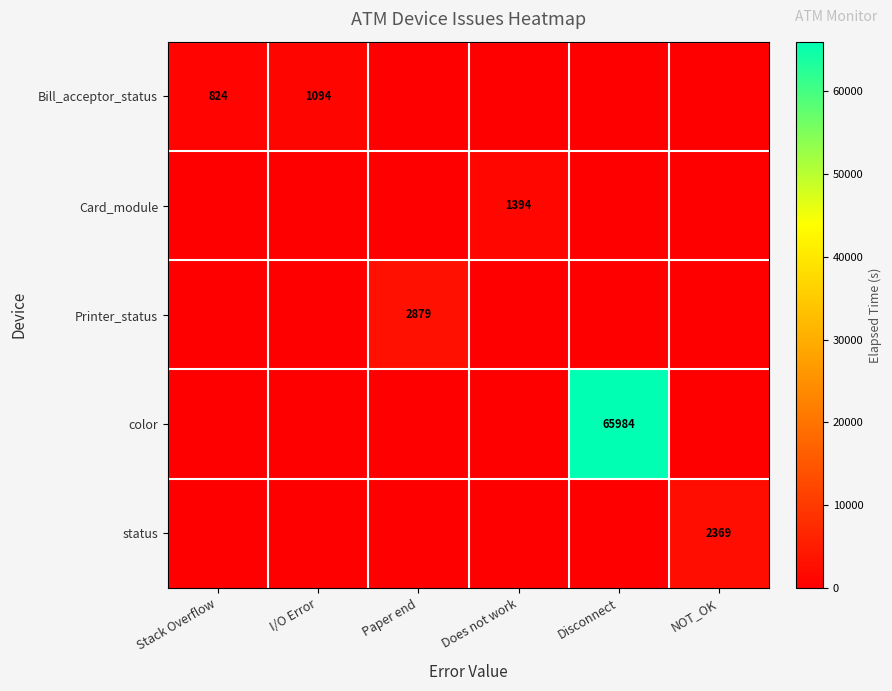

True or false: Bill_acceptor_status has a value of 1458 at Stack Overflow.

False